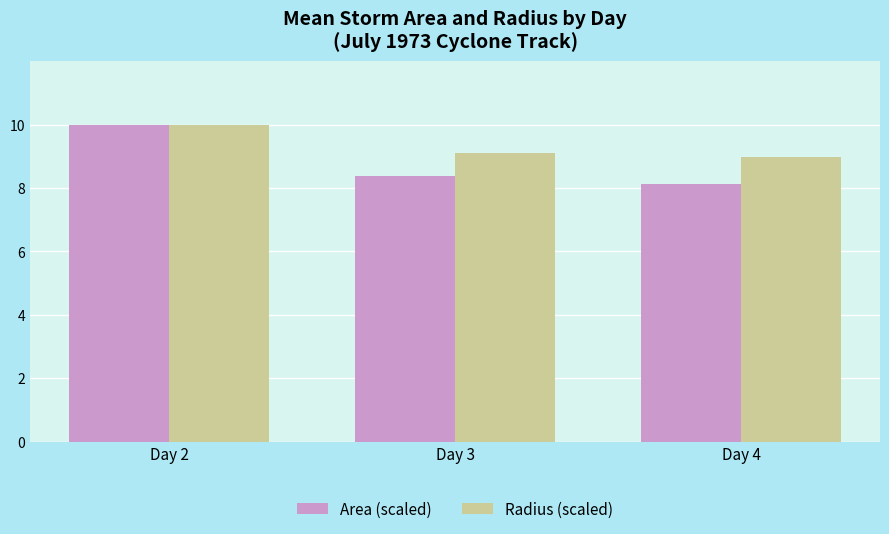

At which category does the chart reach its minimum across all series?

Day 4